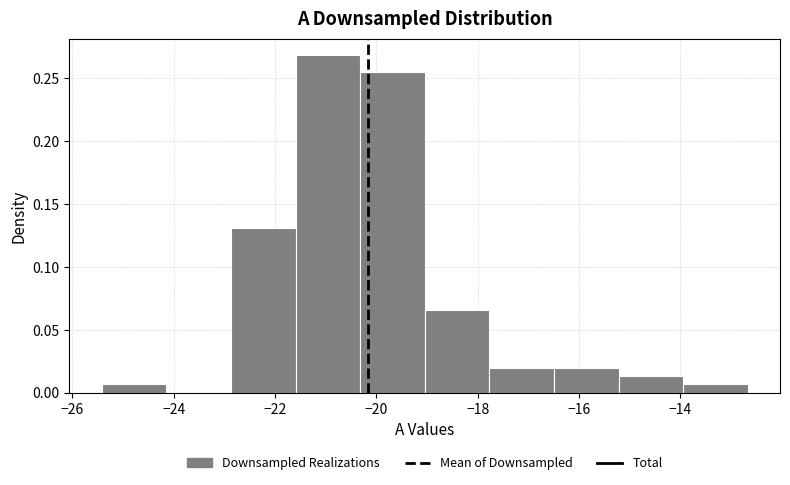

What is the height of the bar covering -21.6 to -20.4 on the x-axis? Neither the bar edges nor the heights are printed on the chart, so give them approximately, as read against the axes.

0.270